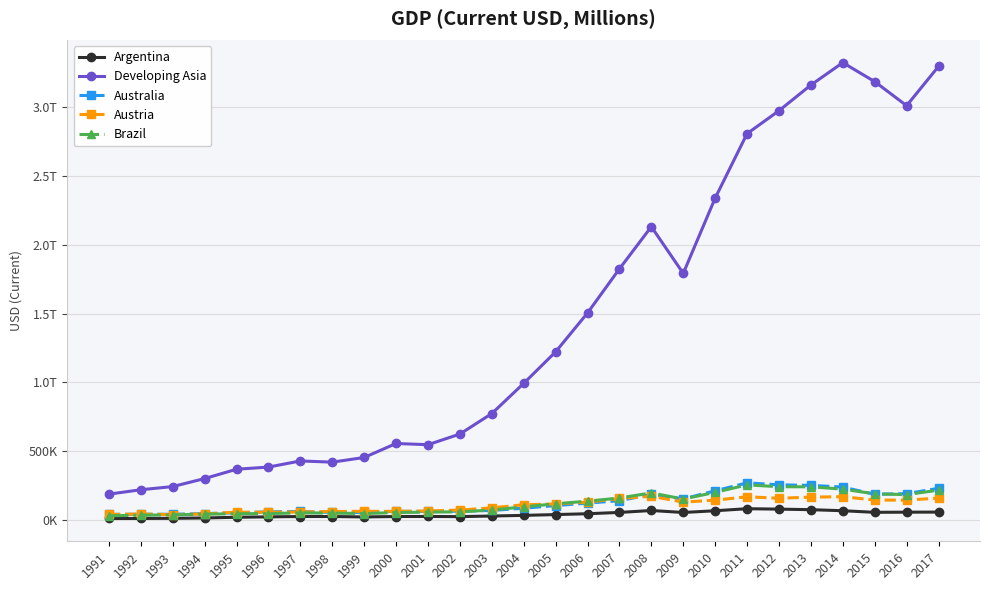

Is the value of Austria at 2004 greater than the value of Australia at 1993?

Yes